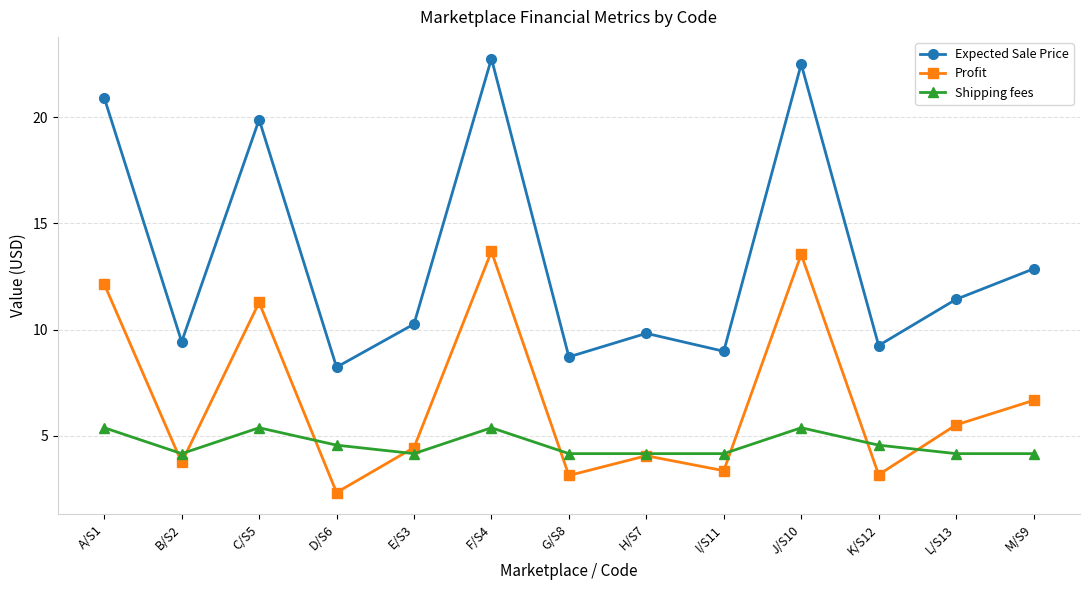

What is the label of the 3rd point from the right?

K/S12